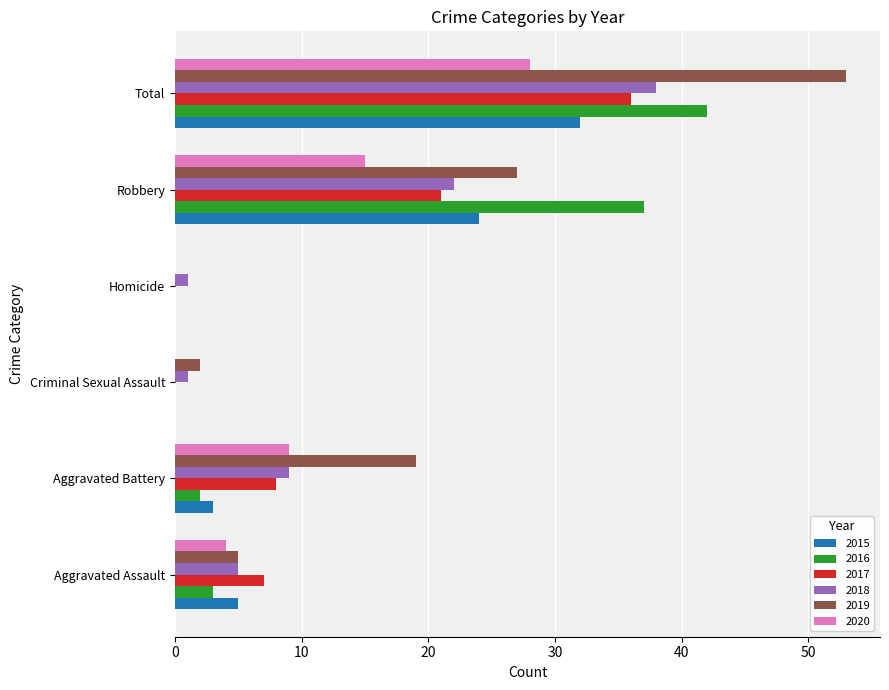

Which series has the widest spread of values?

2019